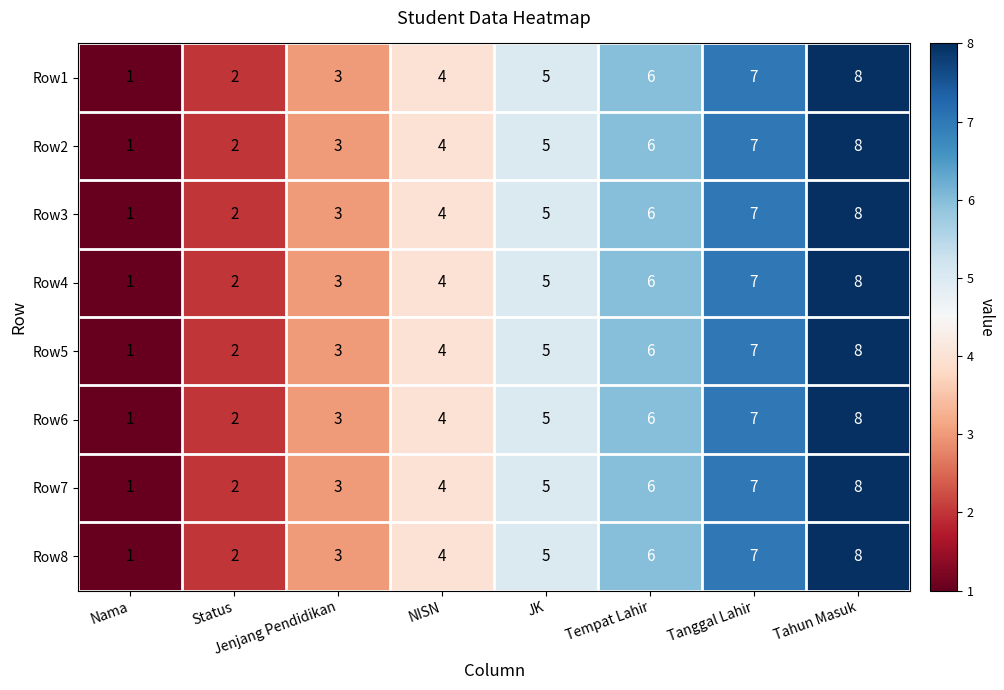

List the labels in order of Row8 value, largest first.

Tahun Masuk, Tanggal Lahir, Tempat Lahir, JK, NISN, Jenjang Pendidikan, Status, Nama